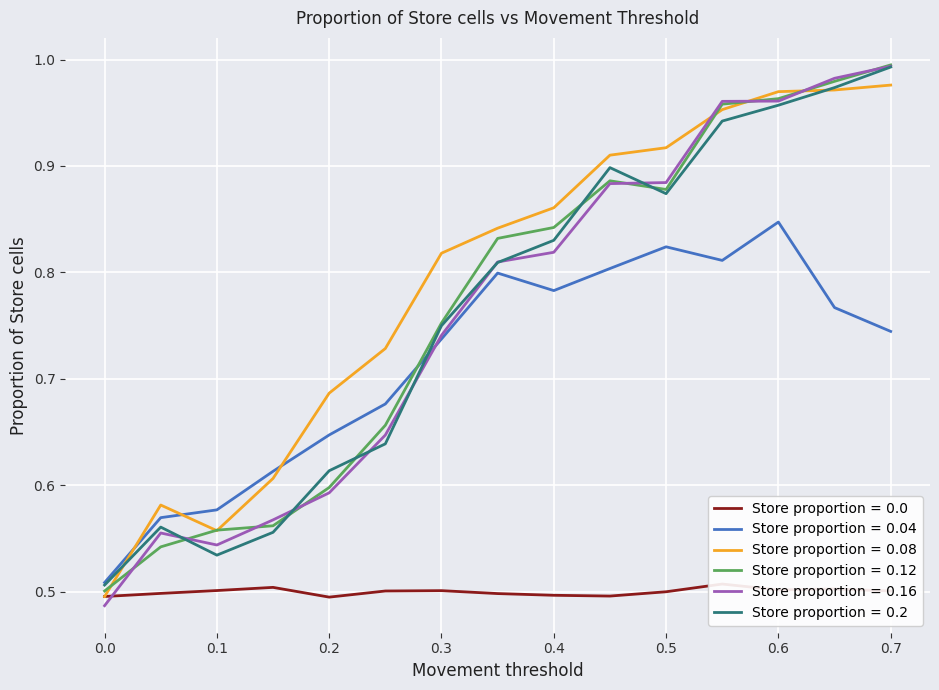

Count the number of categories in the chart.

15